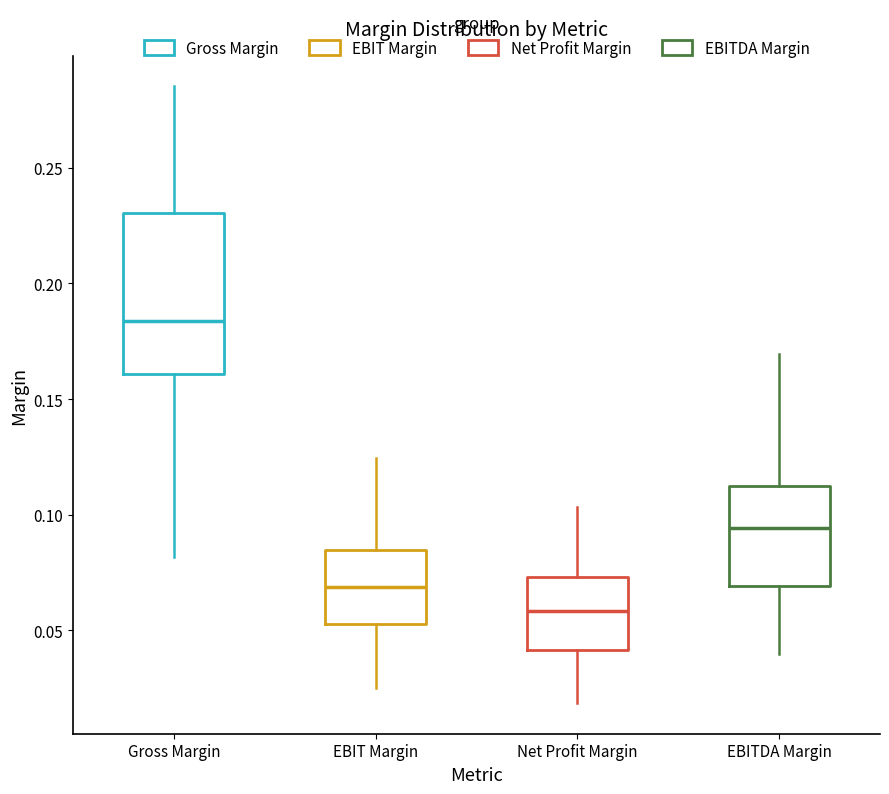

Which box has the highest median line?

Gross Margin